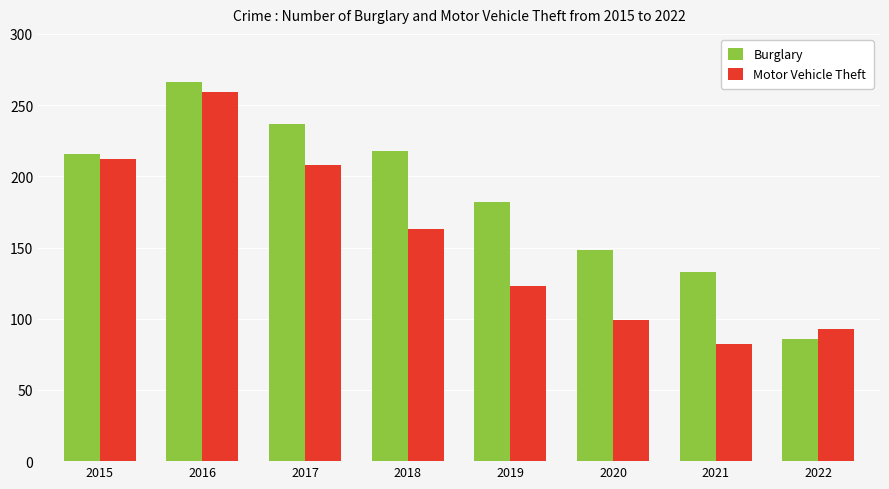

Where is Burglary nearest to the value 176?

2019